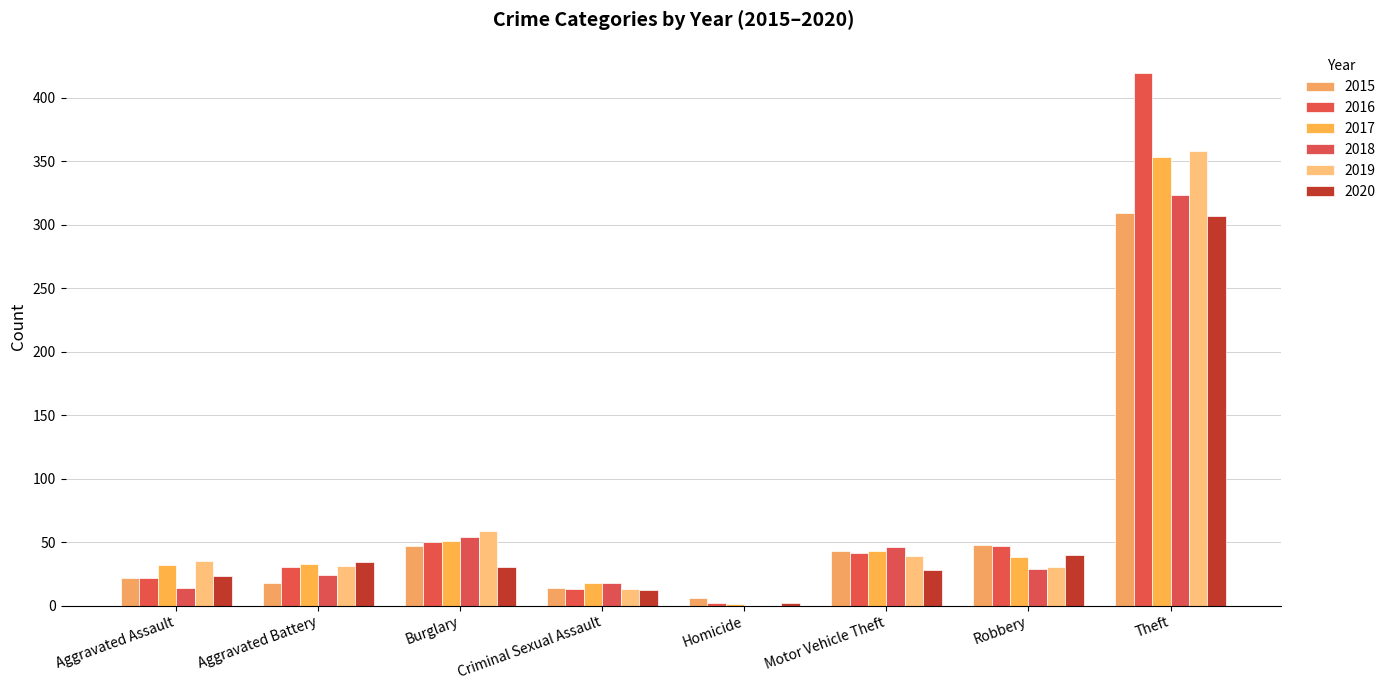

Is the value of 2018 at Aggravated Battery greater than the value of 2019 at Theft?

No